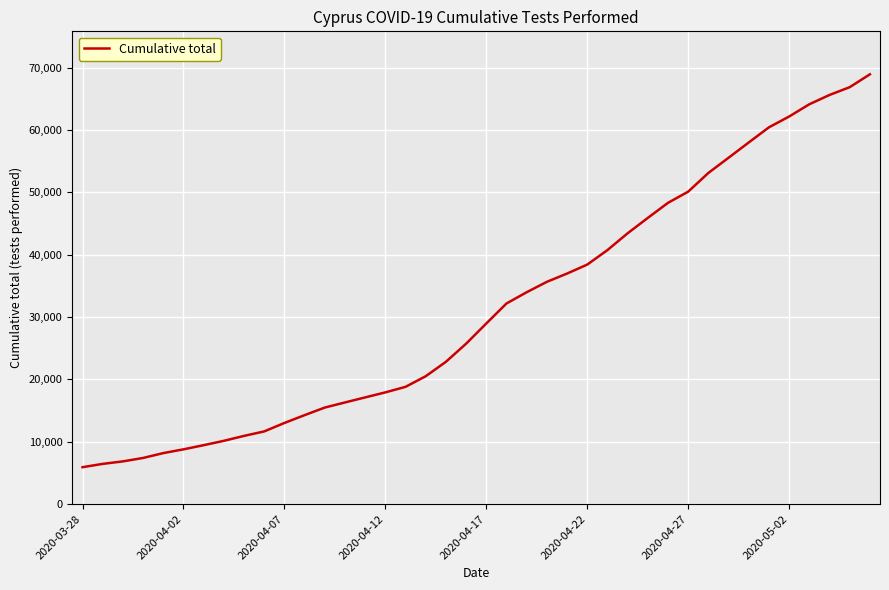

What is the difference between the maximum and minimum values?

63011